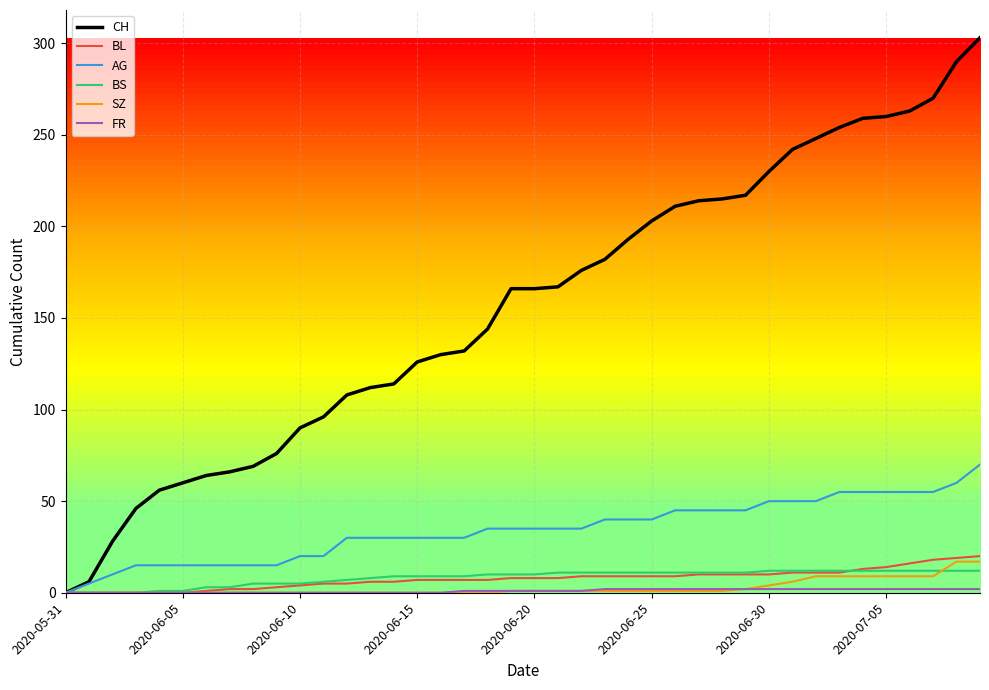

What is the difference between the second highest and second lowest values in the CH series?

284